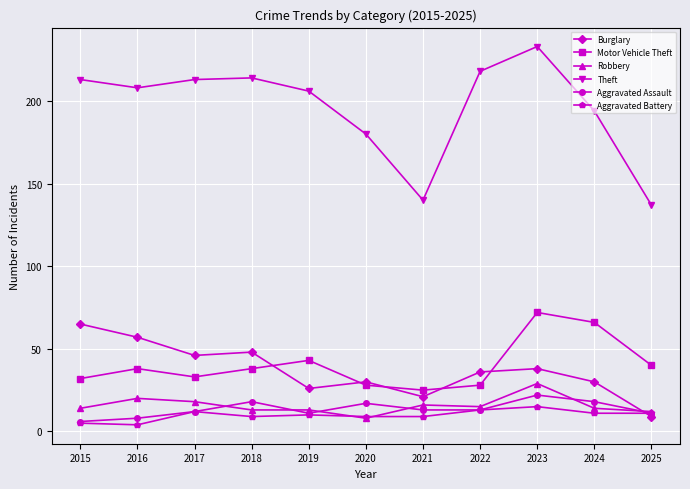

Rank the series at 2016 from lowest to highest value.

Aggravated Battery, Aggravated Assault, Robbery, Motor Vehicle Theft, Burglary, Theft